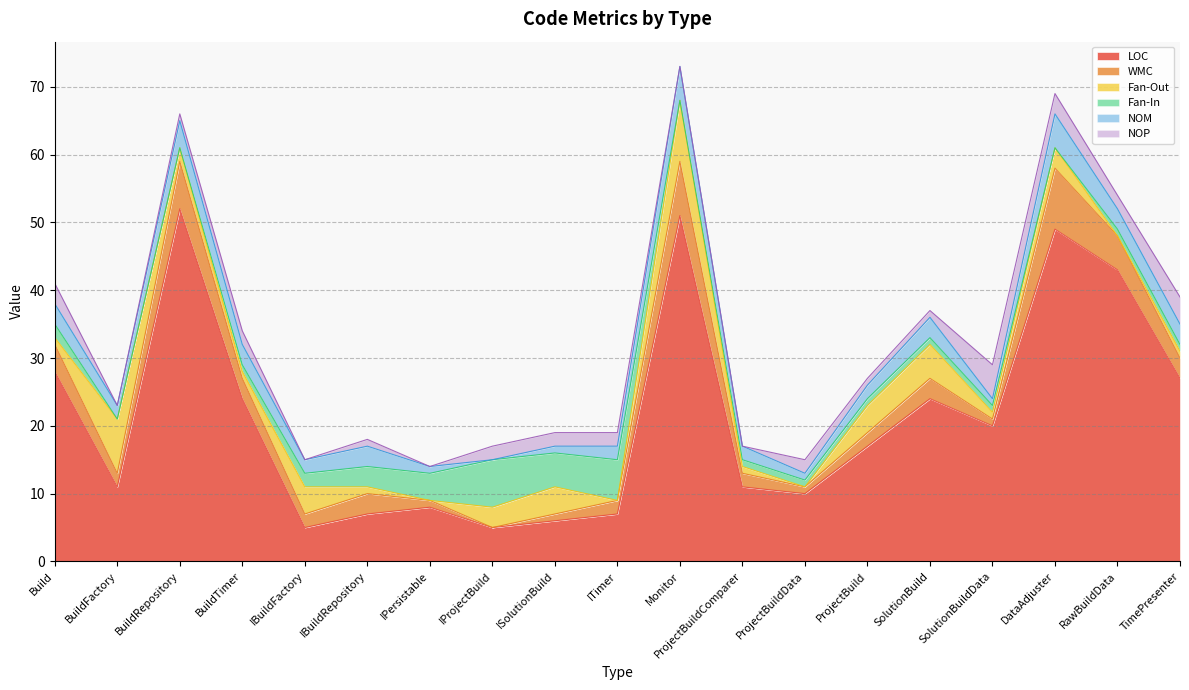

Where is the first local minimum for LOC?

BuildFactory